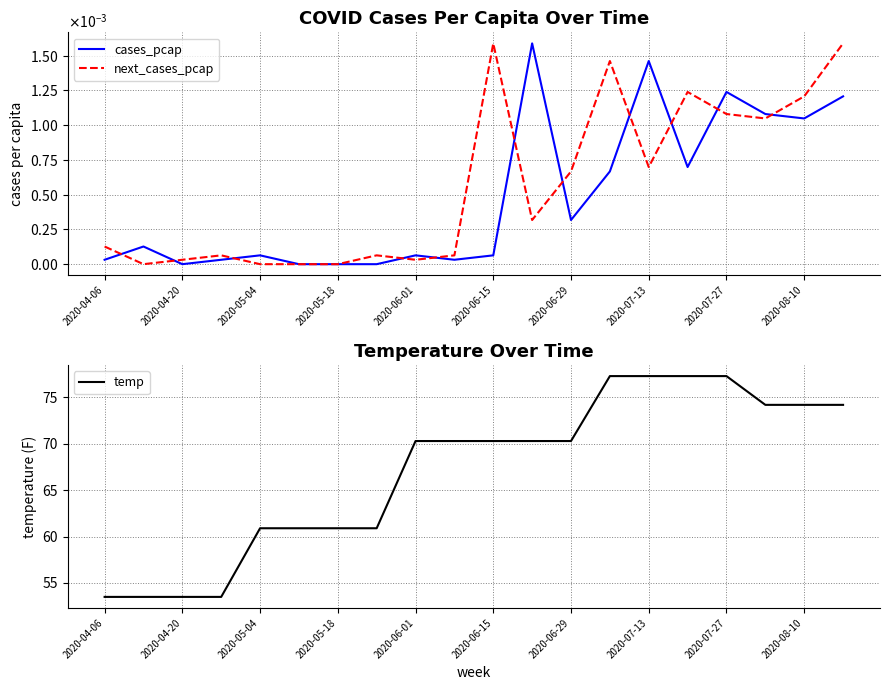

What is the sum of the temp values at 2020-04-20 and 2020-07-27?

130.8